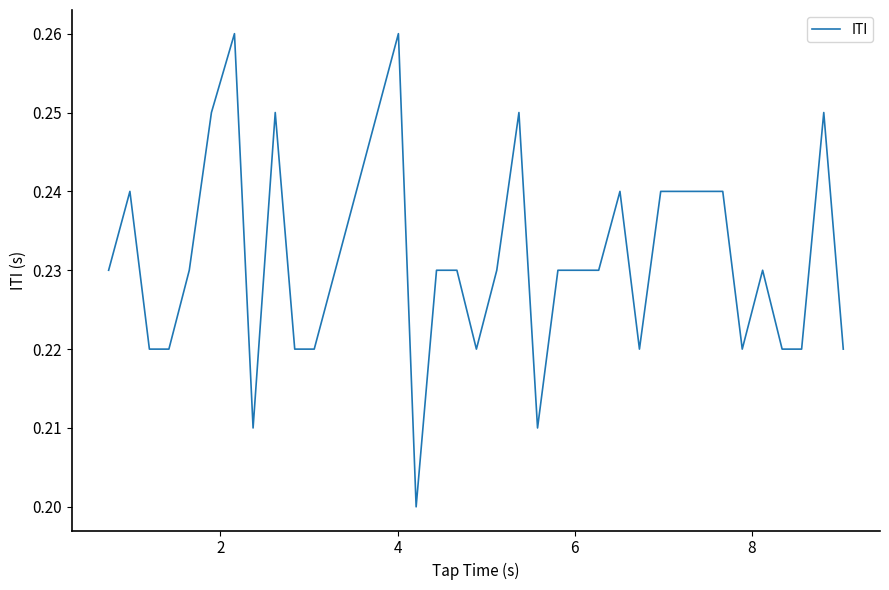

How many values are between 0 and 1?

32